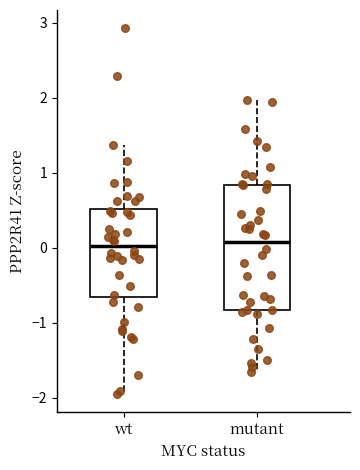

Where is the upper edge of the box for wt on the y-axis? The values are not printed on the chart, so give them approximately, as read against the axis.

0.5